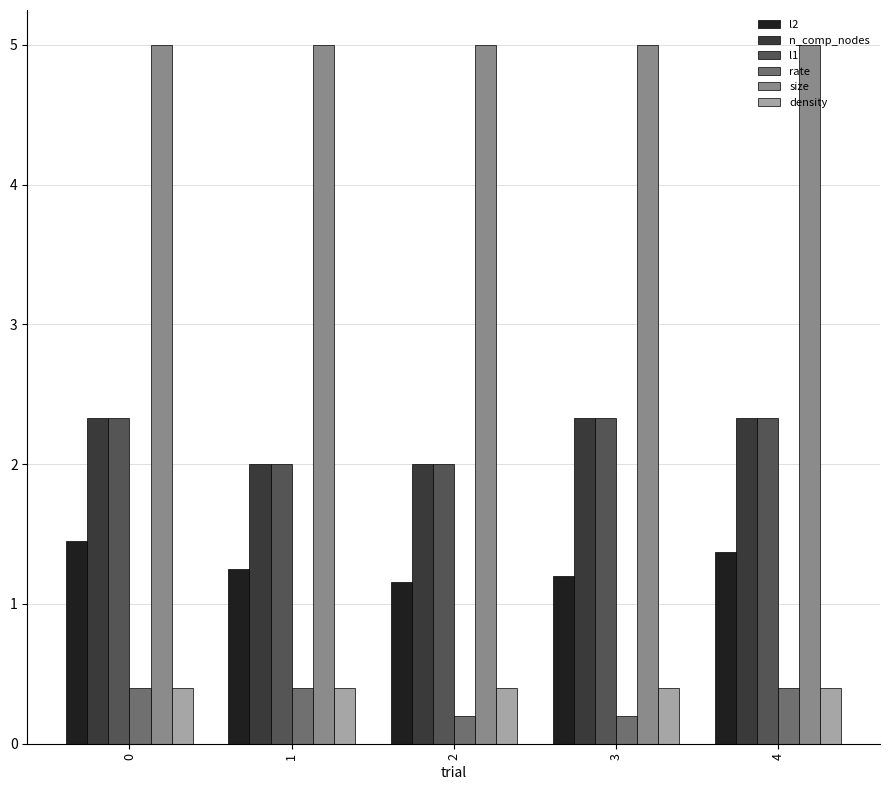

How many series are shown in this chart?

6